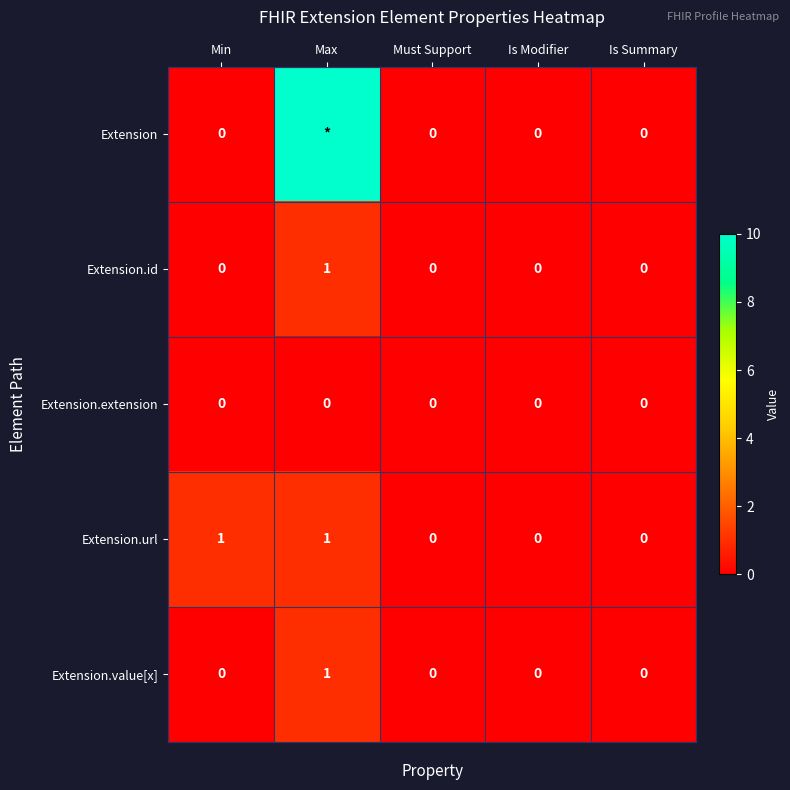

Between Min and Must Support, which series saw the biggest shift?

Extension.url